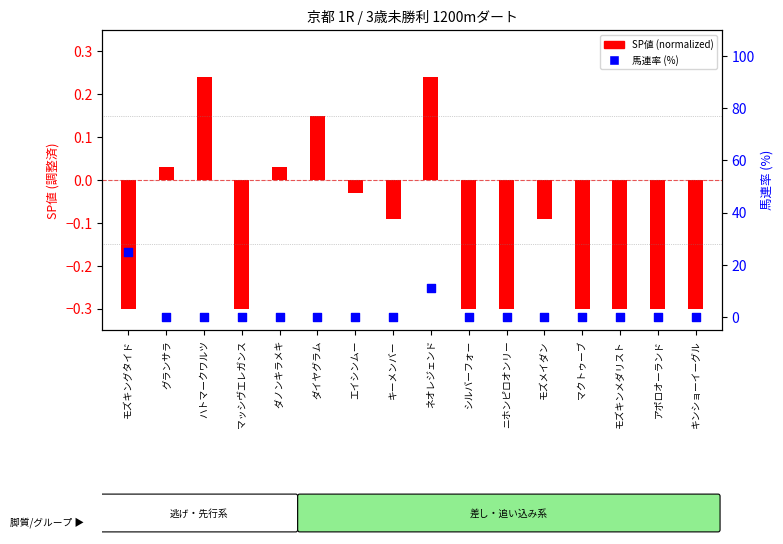

Which series contains the lowest Y value?

SP値 (normalized)